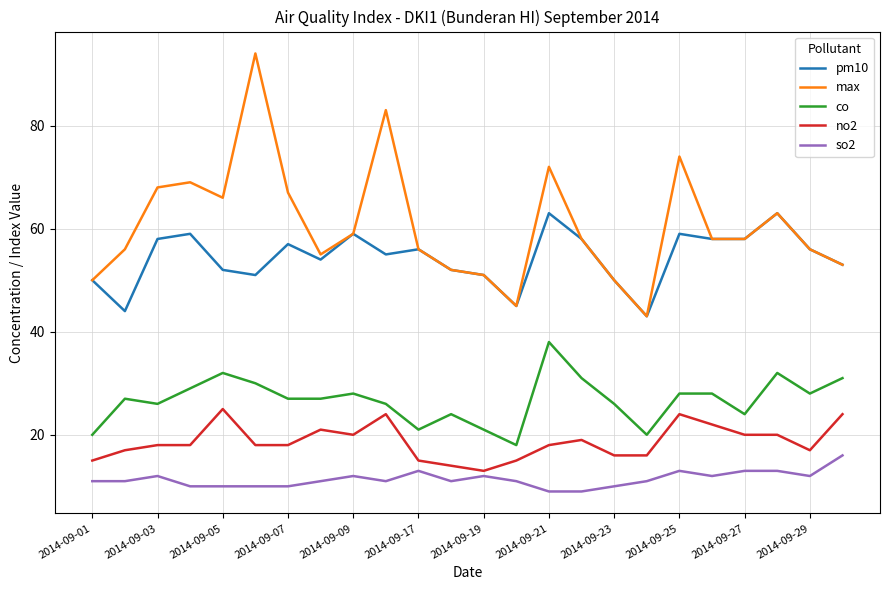

Which series has the widest spread of values?

max